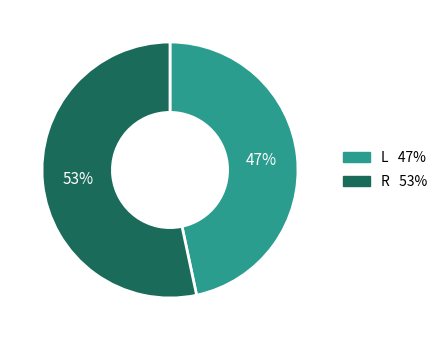

To the nearest percent, what is the average slice percentage?

50%